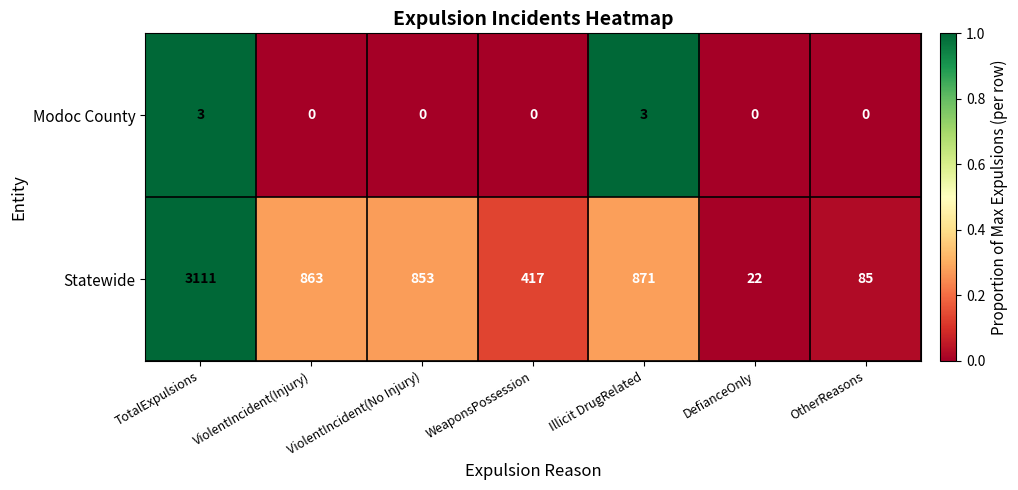

Is the value of Statewide at Illicit DrugRelated greater than the value of Modoc County at OtherReasons?

Yes